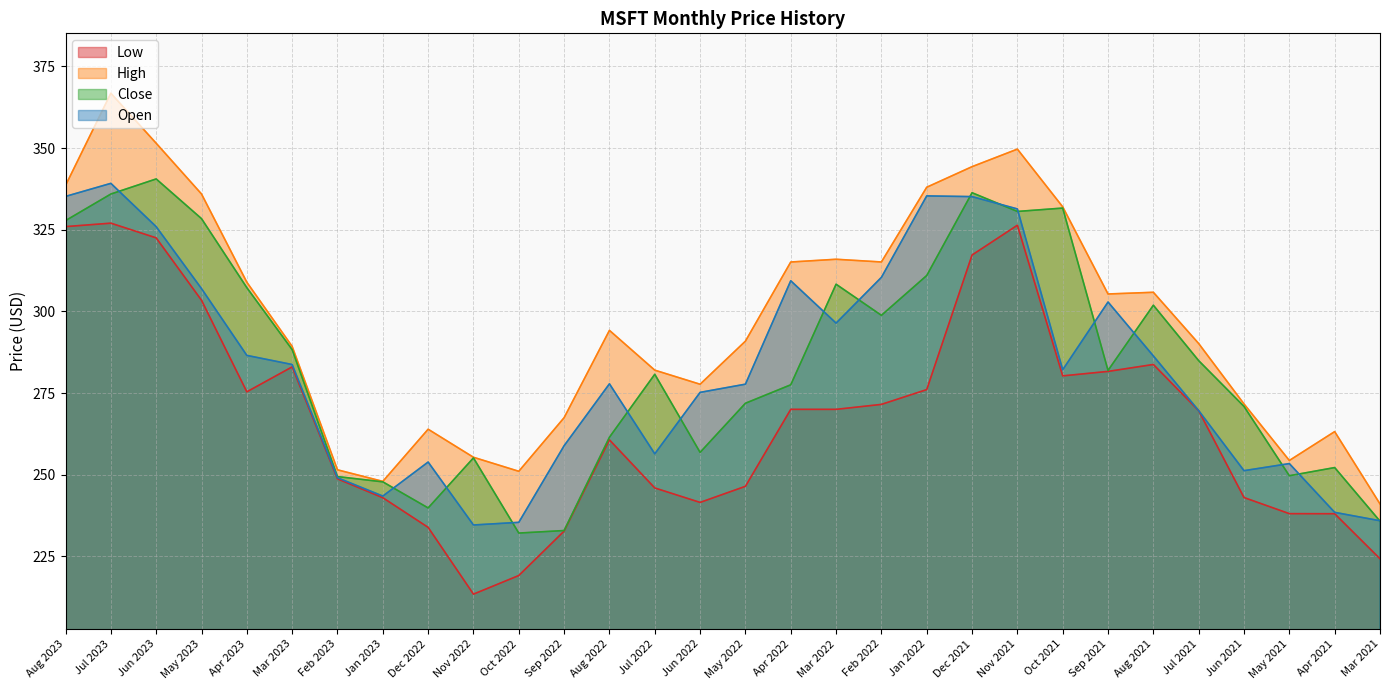

What is the total value across all series at Sep 2022?

992.0